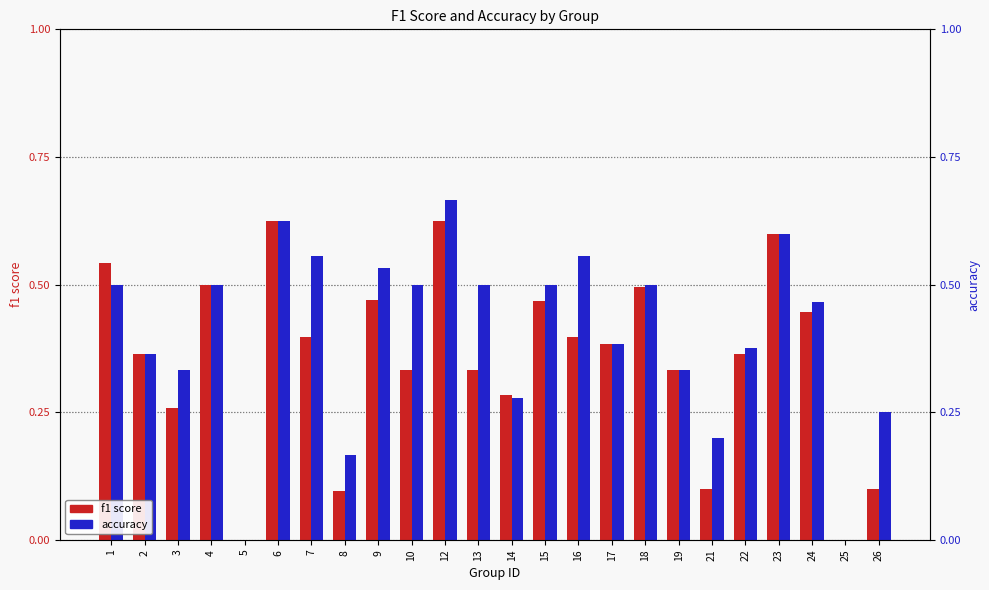

Read the accuracy value at 13.

0.5